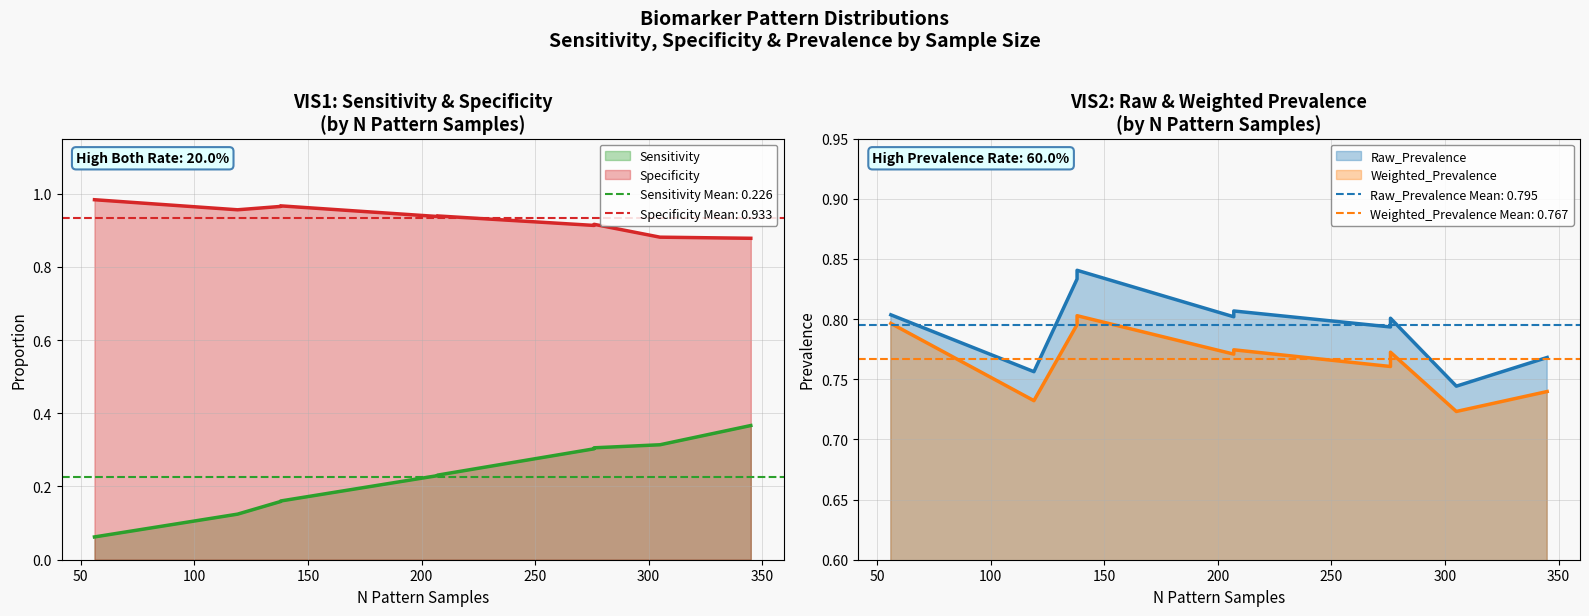

What is the difference between the maximum and minimum values in the Raw_Prevalence series?

0.1